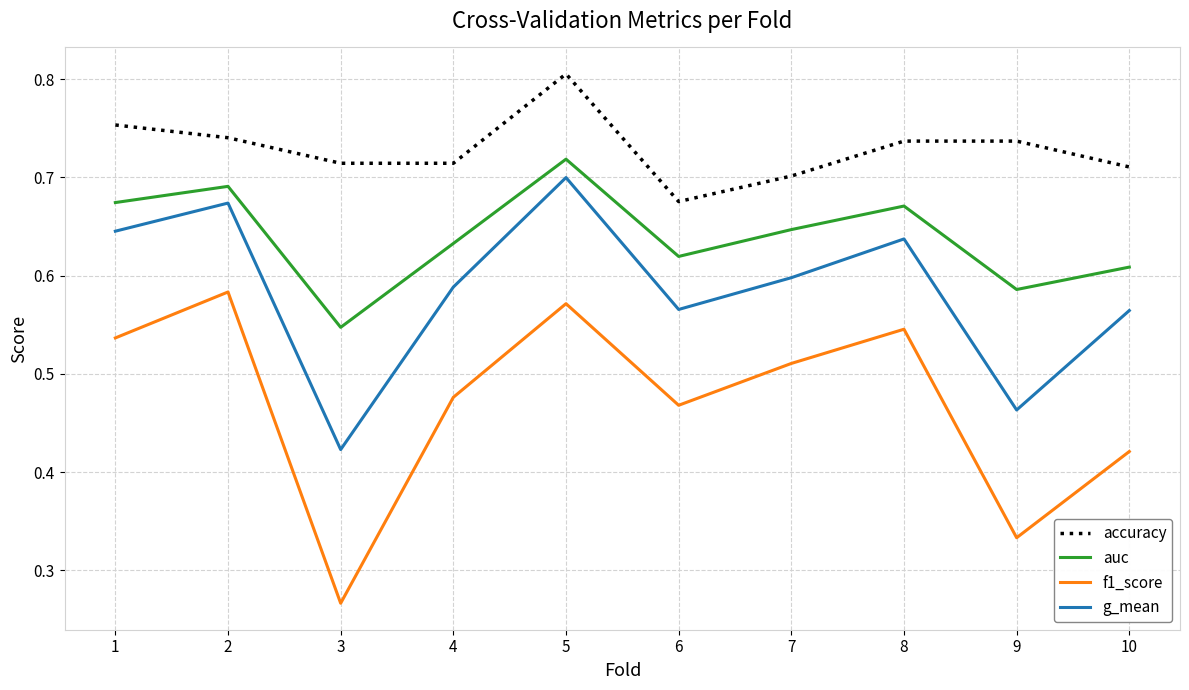

Rank the series by their average value, from lowest to highest.

f1_score, g_mean, auc, accuracy